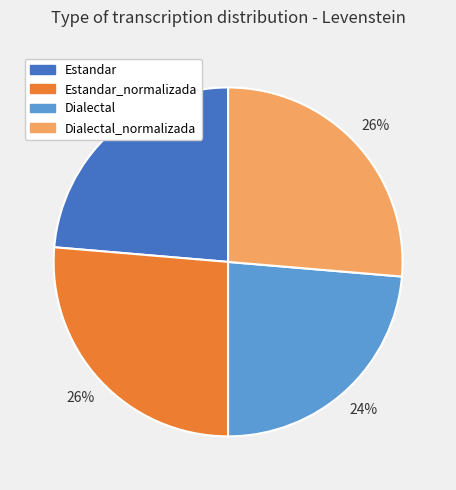

Is it true that Dialectal is 38% of the pie?

False